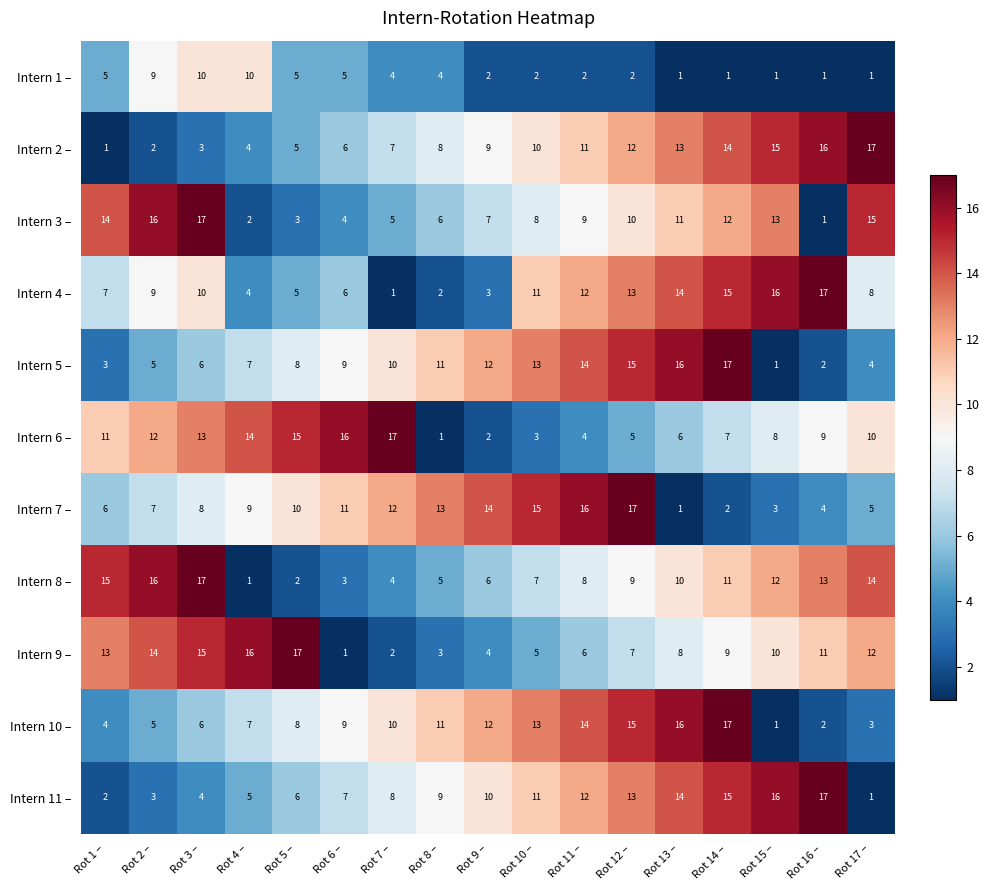

What is the spread (max minus min) of values at Rot 11 –?

14